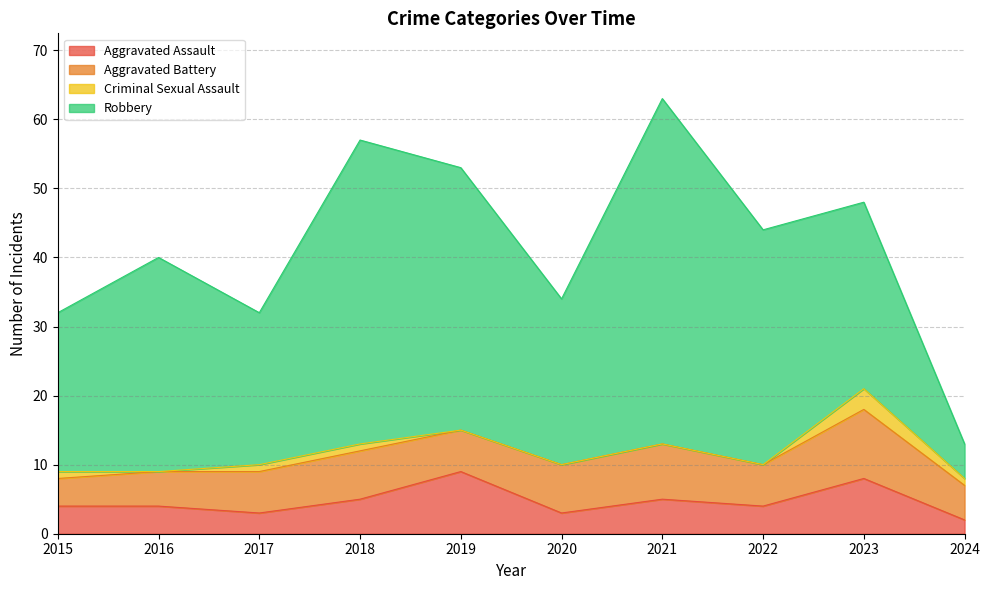

True or false: Aggravated Battery has a value of 9 at 2019.

False